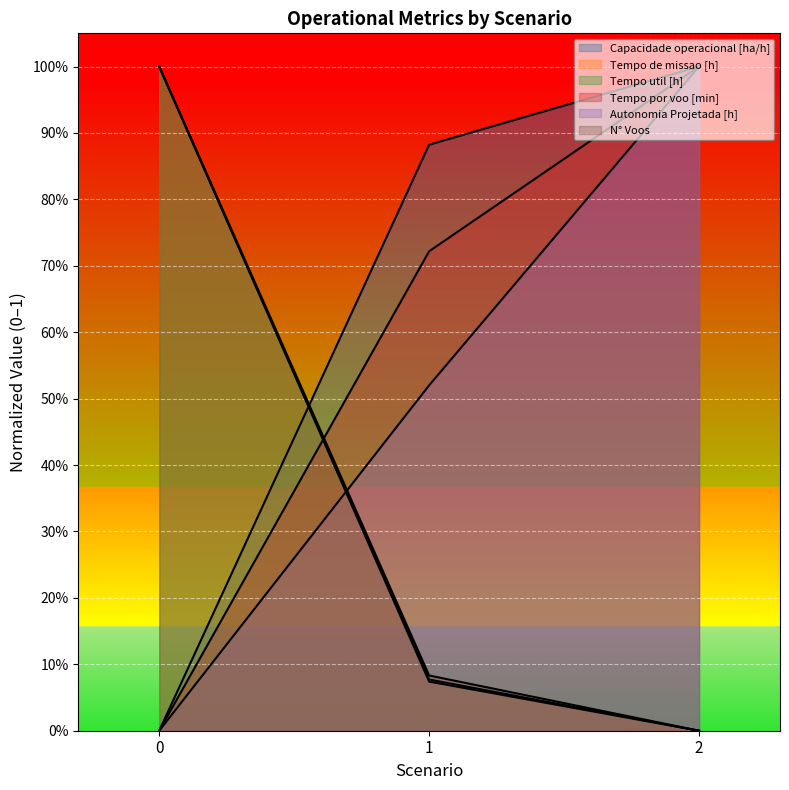

What are all the series names shown in the legend?

Capacidade operacional [ha/h], Tempo de missao [h], Tempo util [h], Tempo por voo [min], Autonomia Projetada [h], N° Voos